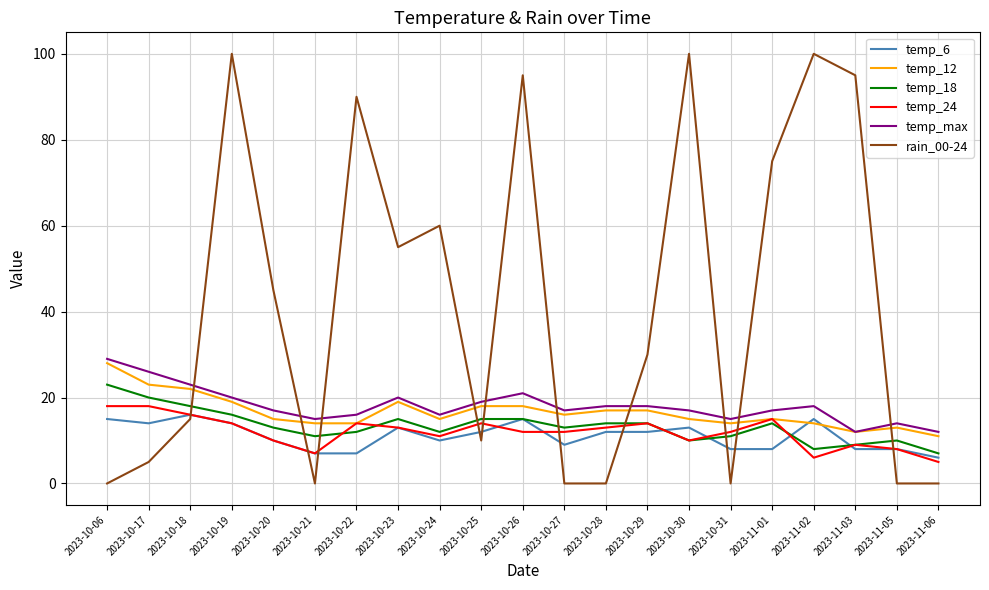

True or false: rain_00-24 and temp_24 intersect in this chart.

True